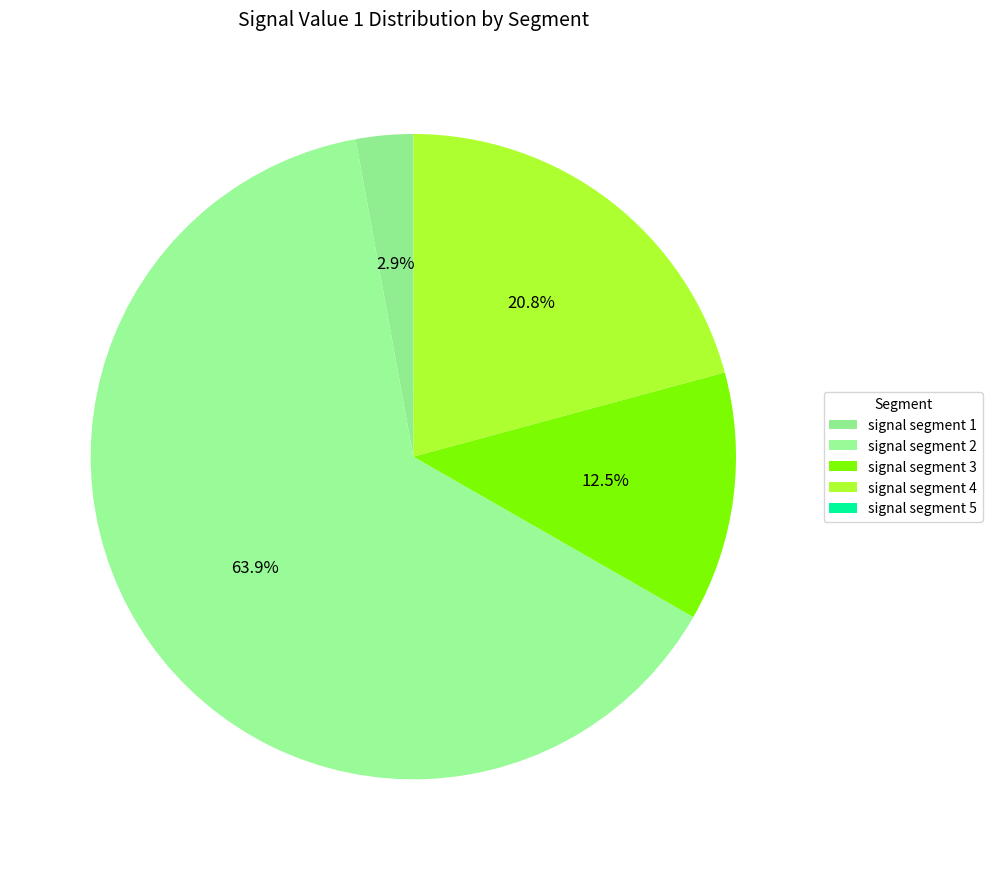

What percentage is the signal segment 1 slice, to the nearest percent?

3%